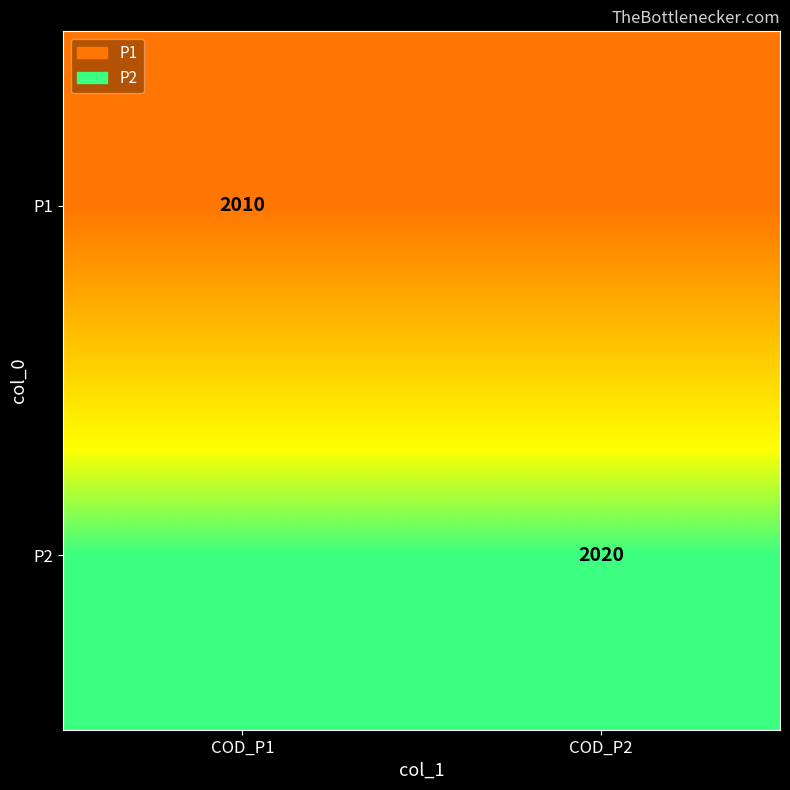

Is the value of P2 at COD_P2 greater than the value of P1 at COD_P1?

Yes